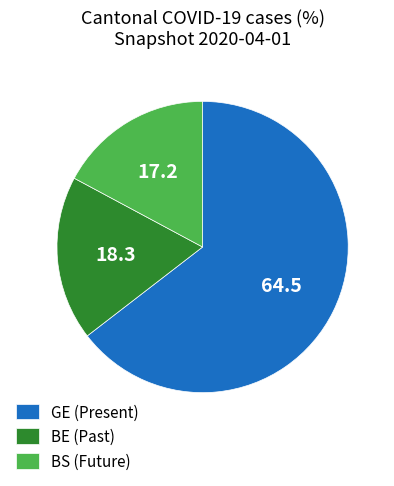

Combined, do BS (Future) and GE (Present) account for over 50%?

Yes